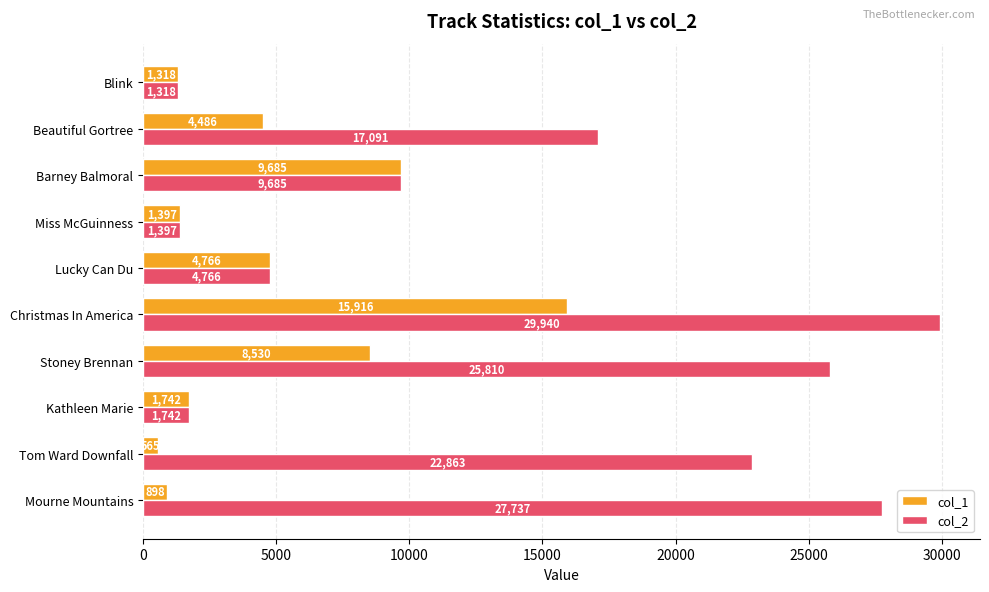

Which series has the largest range (max minus min)?

col_2